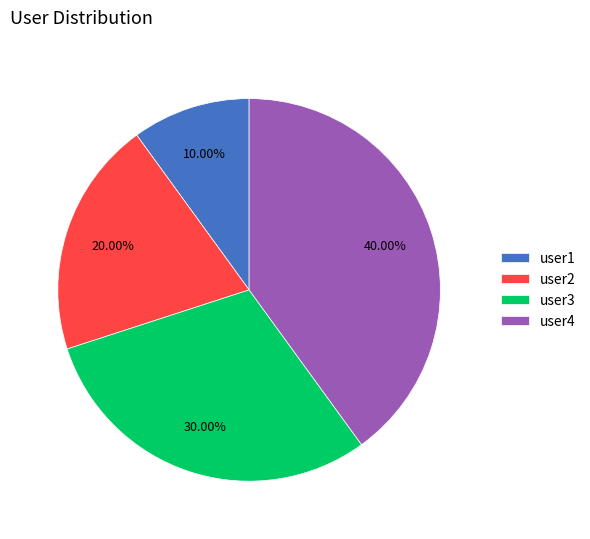

To the nearest percent, what is the combined percentage of user3 and user4?

70%